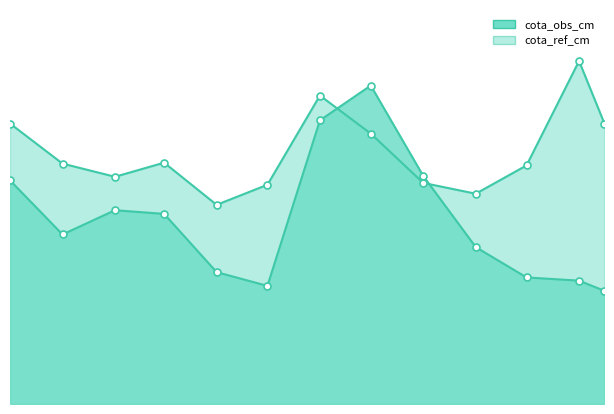

After their last crossing, which series has the higher values: cota_obs_cm or cota_ref_cm?

cota_ref_cm